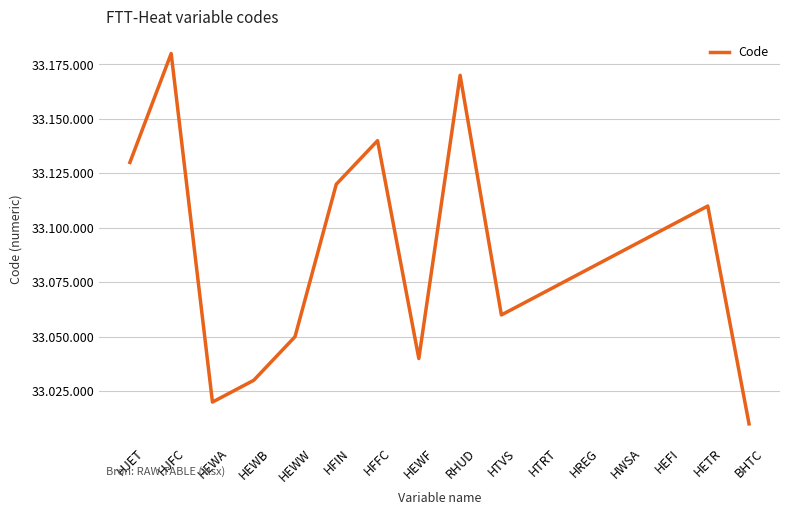

Does the chart have visible grid lines?

Yes